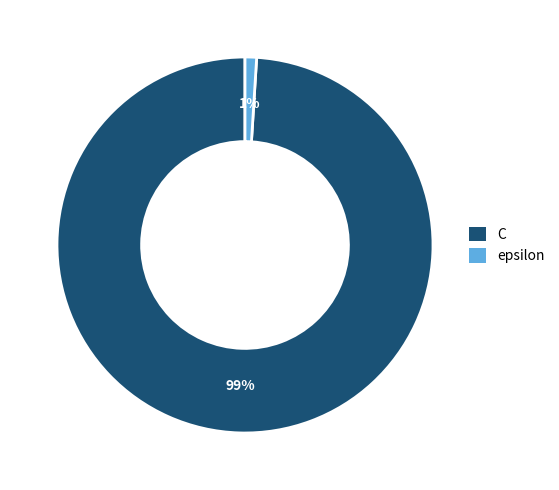

Rank the categories by value from lowest to highest.

epsilon, C